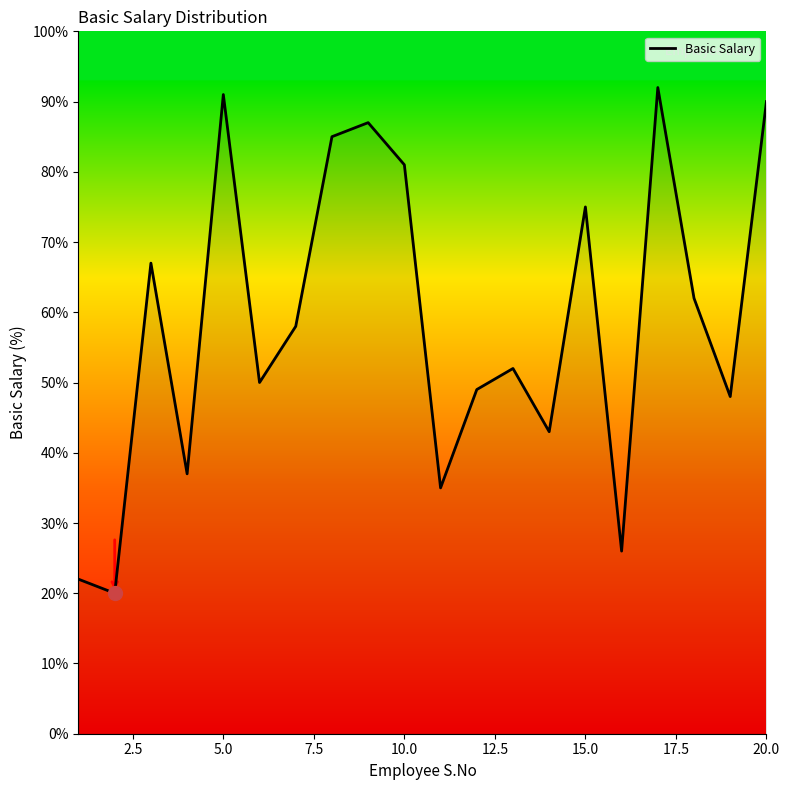

Reading right to left, list all the values displayed in this chart.

90.0	48.0	62.0	92.0	26.0	75.0	43.0	52.0	49.0	35.0	81.0	87.0	85.0	58.0	50.0	91.0	37.0	67.0	20.0	22.0